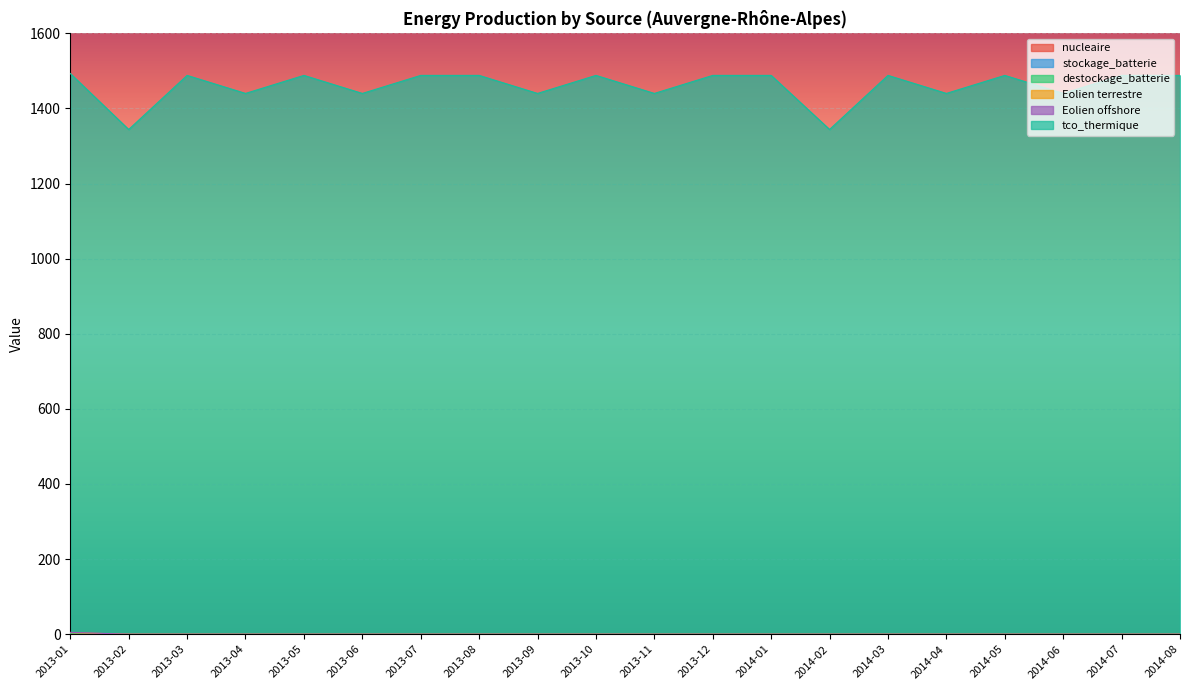

Which series has the largest total across all categories?

tco_thermique